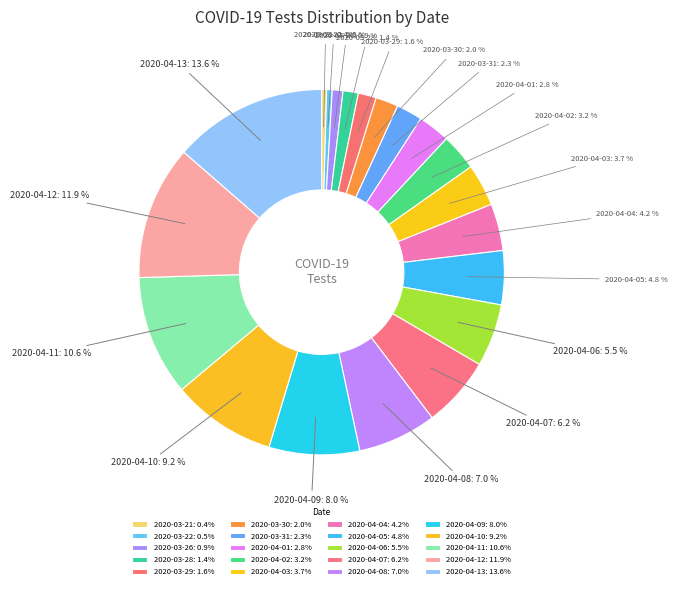

Is it true that 2020-04-07 is 6% of the pie?

True